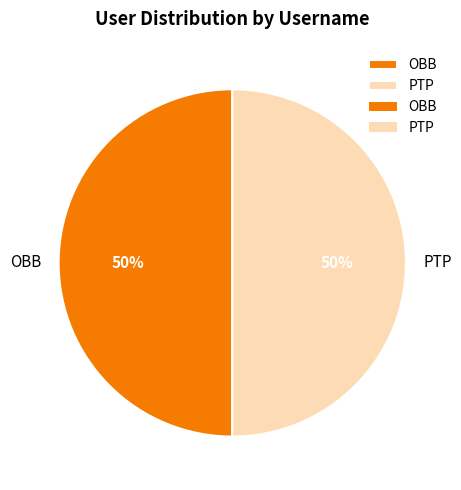

To the nearest percent, what percentage of the pie is PTP?

50%